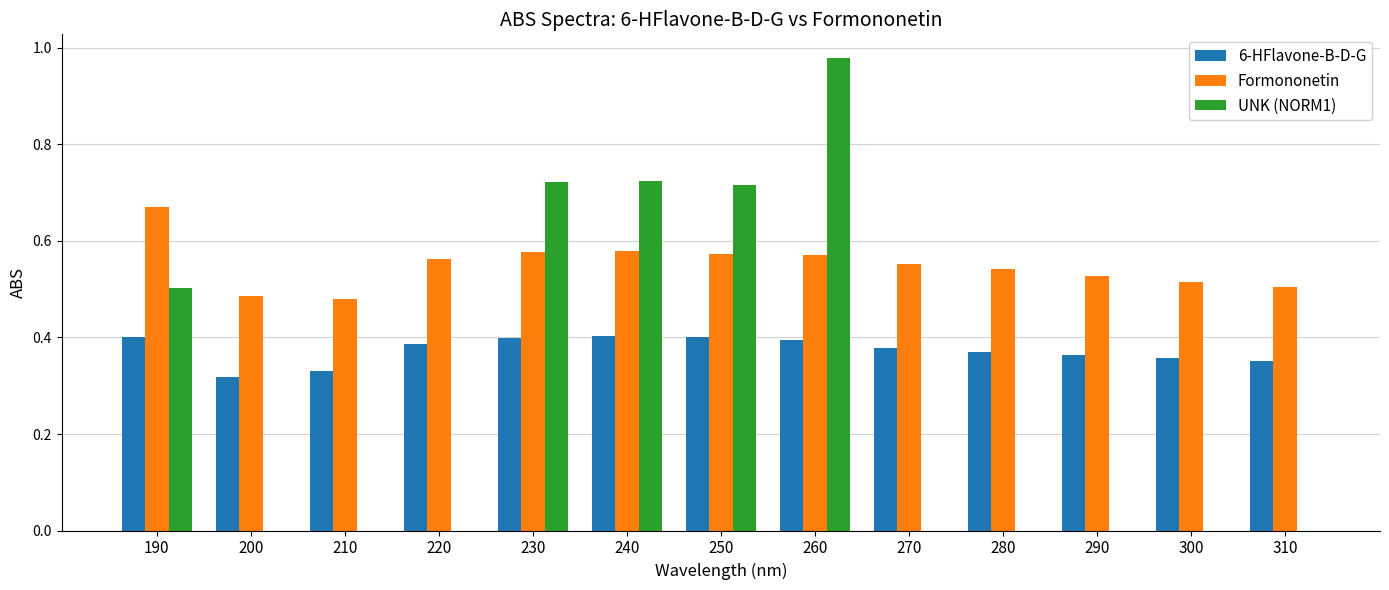

Is it true that Formononetin equals 0.5 at 210?

True